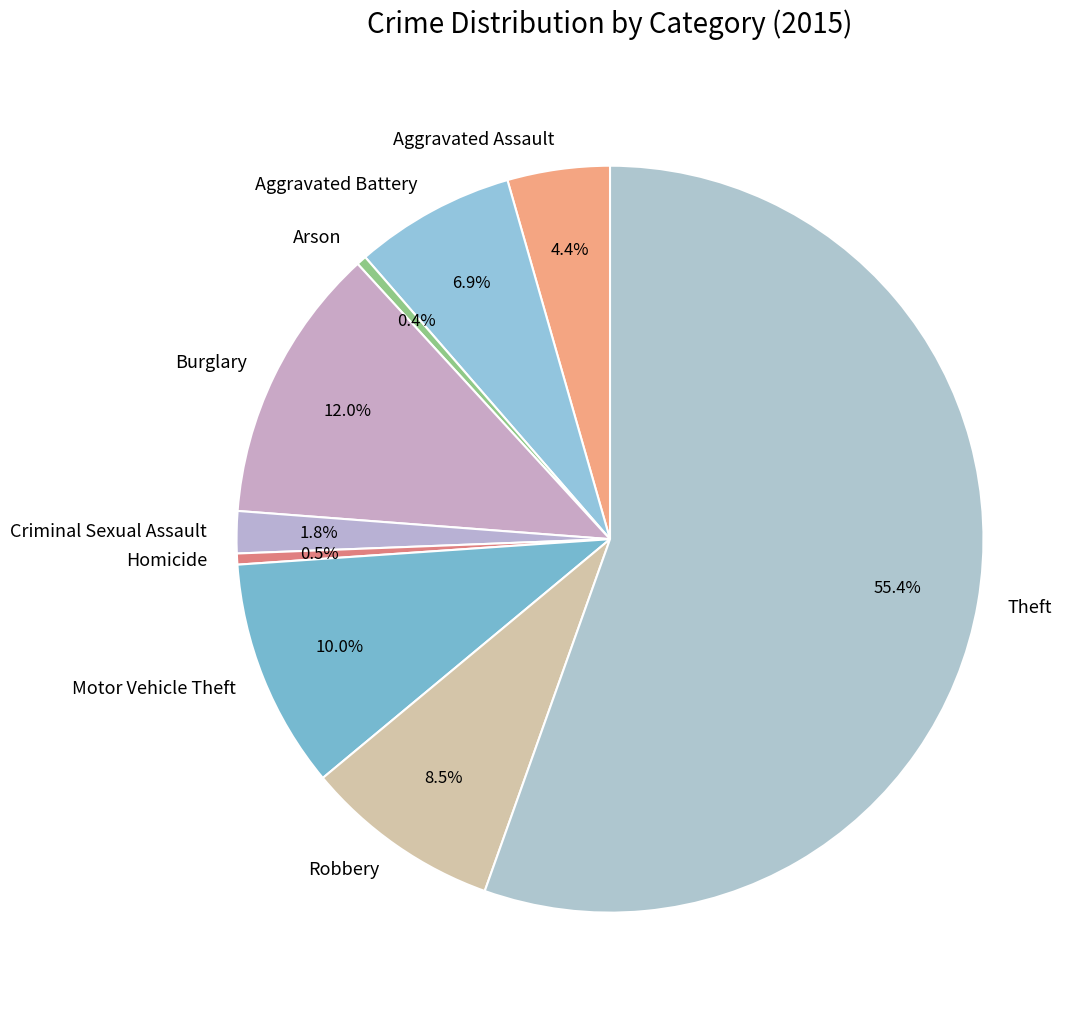

How many segments does this pie chart have?

9